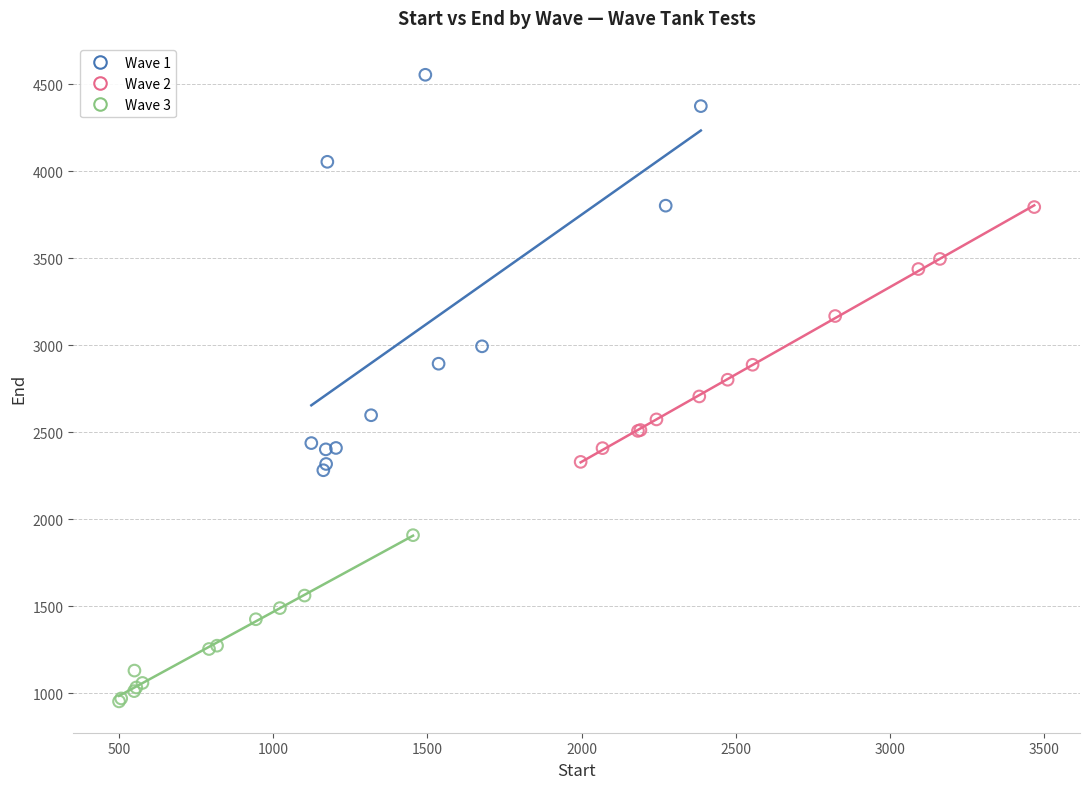

What are all the series names shown in the legend?

Wave 1, Wave 2, Wave 3